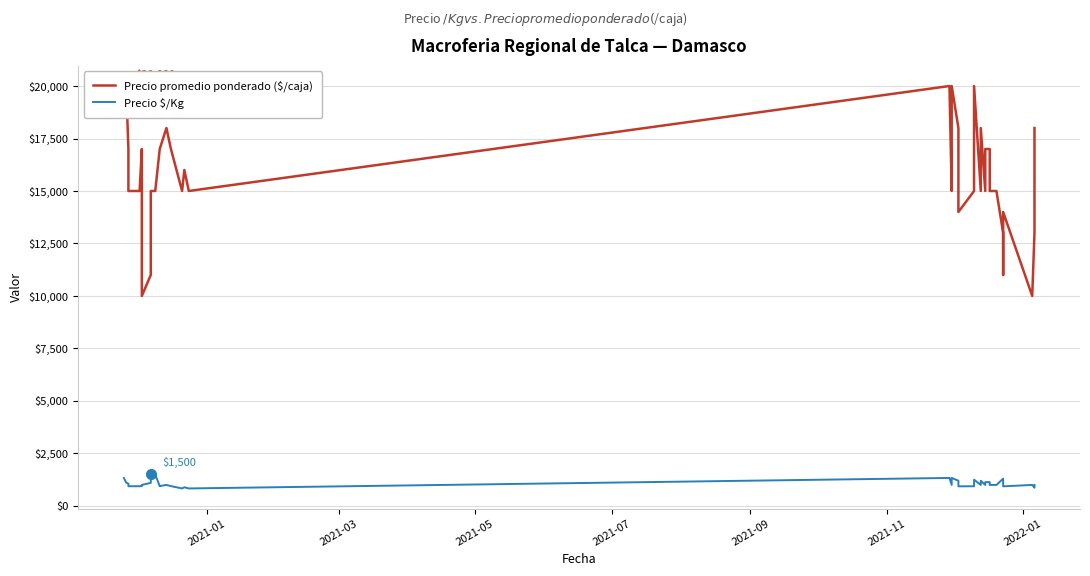

Which series has the largest range (max minus min)?

Precio promedio ponderado ($/caja)